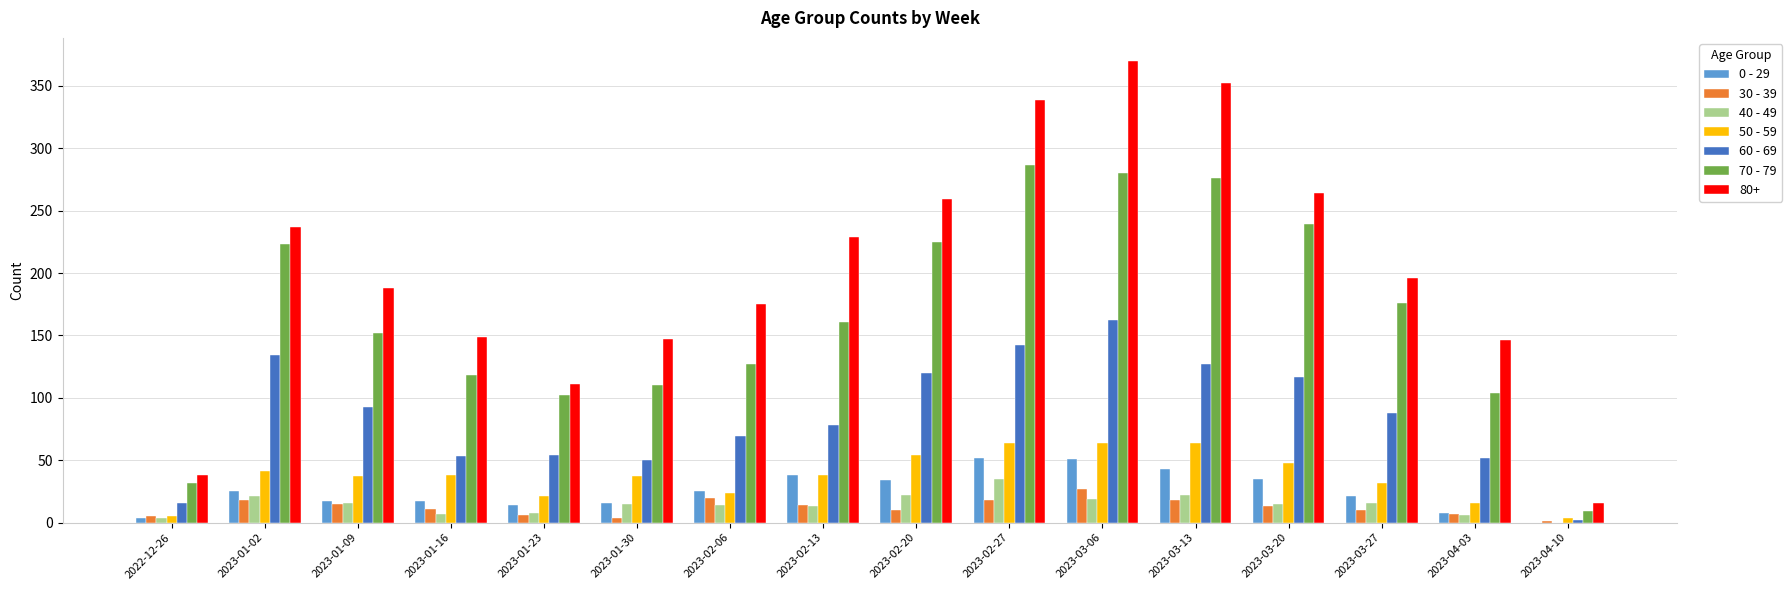

At which category is the sum across all series the highest?

2023-03-06